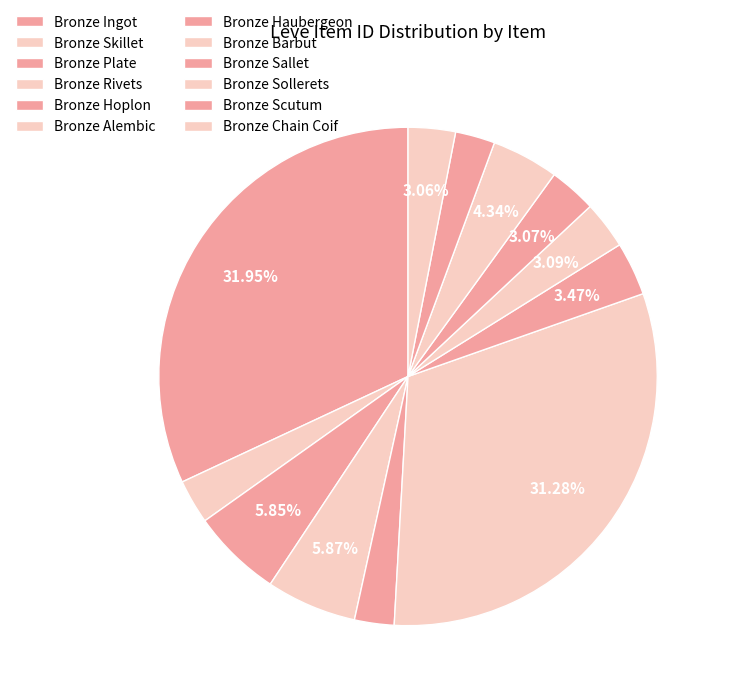

What portion of the pie excludes Bronze Scutum?

97.4%